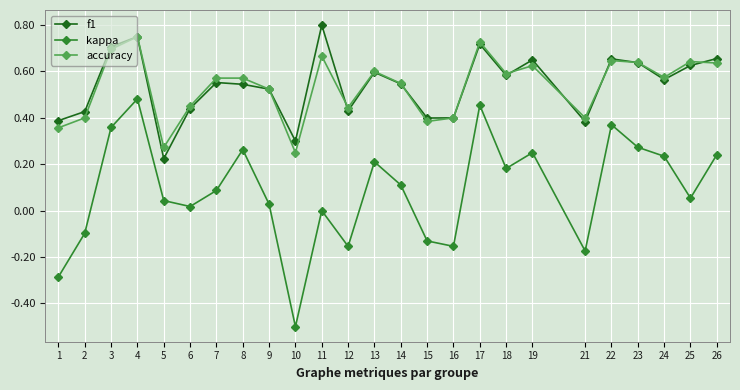

The accuracy series shows 1.1 at 11. True or false?

False